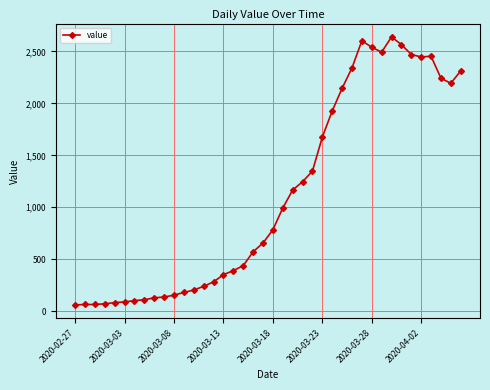

What is the value of the 16th point from the left?

352